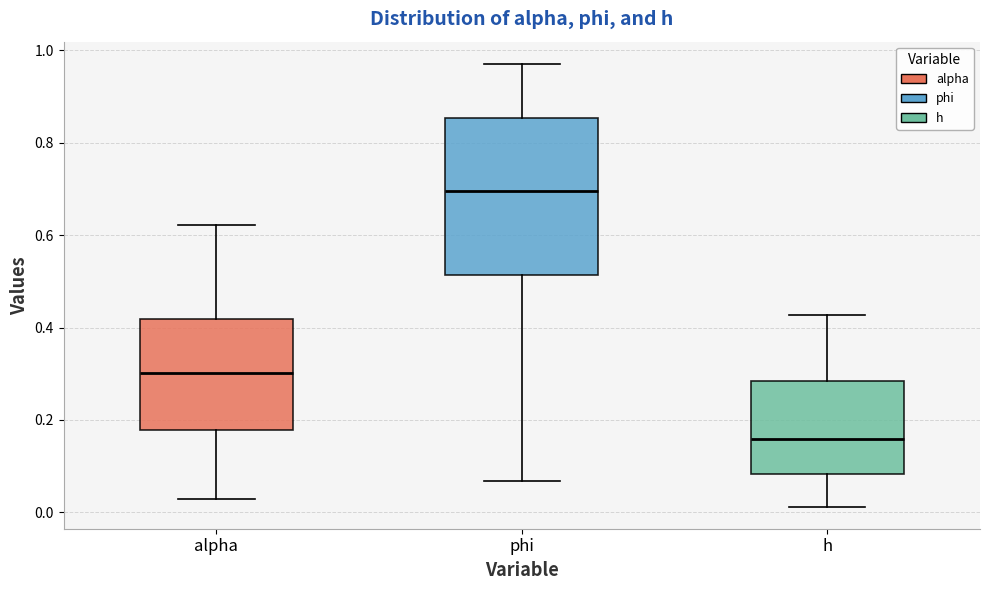

Which box's median line is the highest?

phi